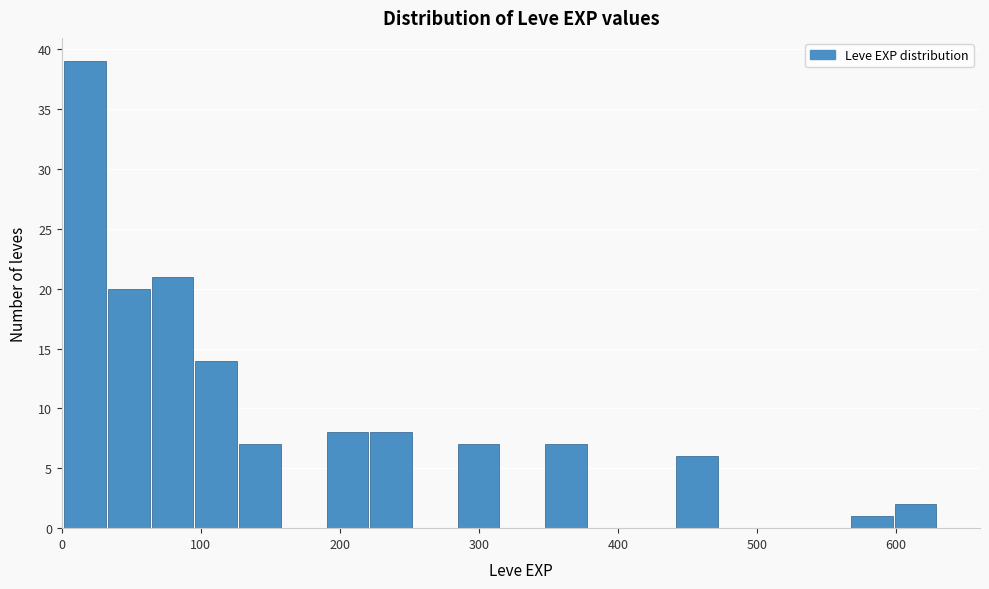

Read against the x-axis, roughly where is the centre of the tallest bar?

20